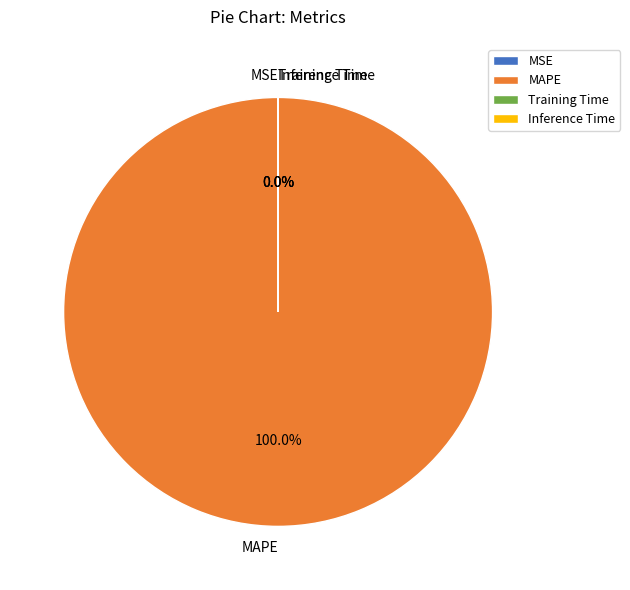

To the nearest percent, what percentage of the pie is MAPE?

100%